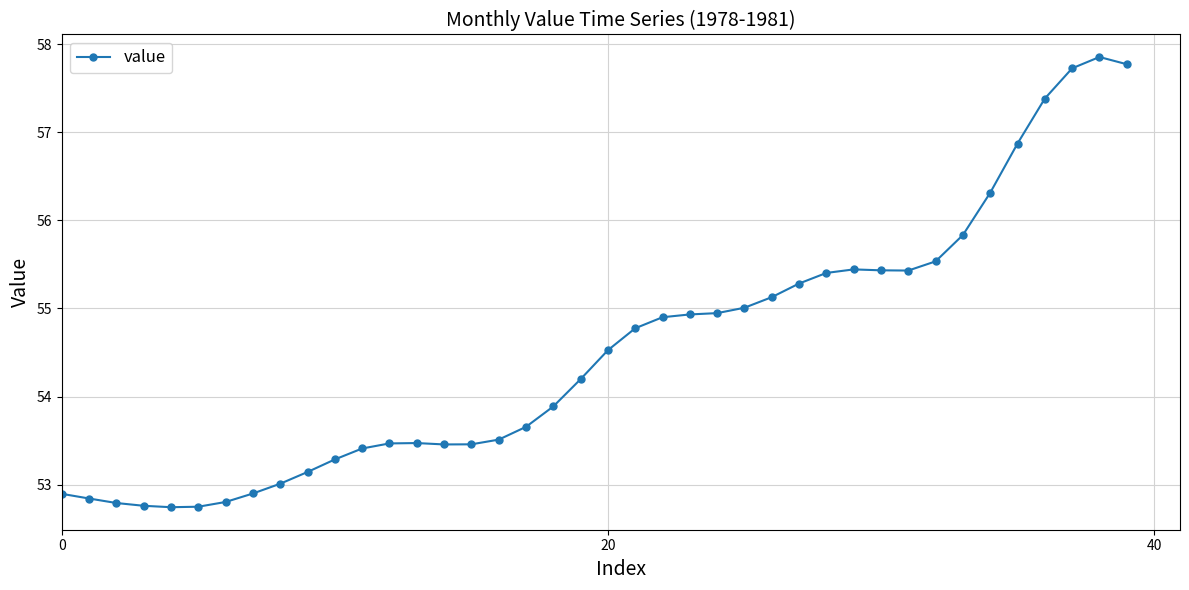

What is the value of the 34th point from the left?

55.8